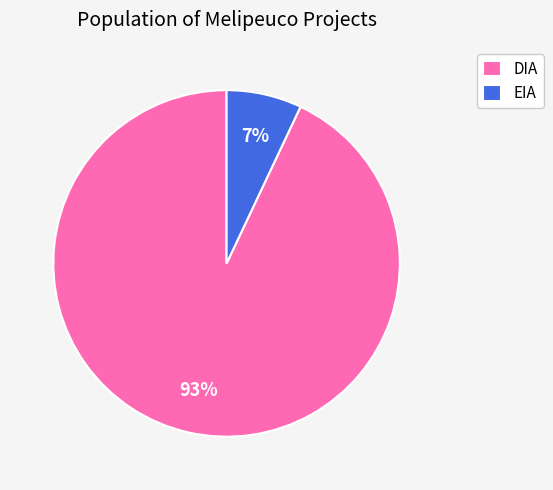

To the nearest percent, what portion does EIA represent?

7%